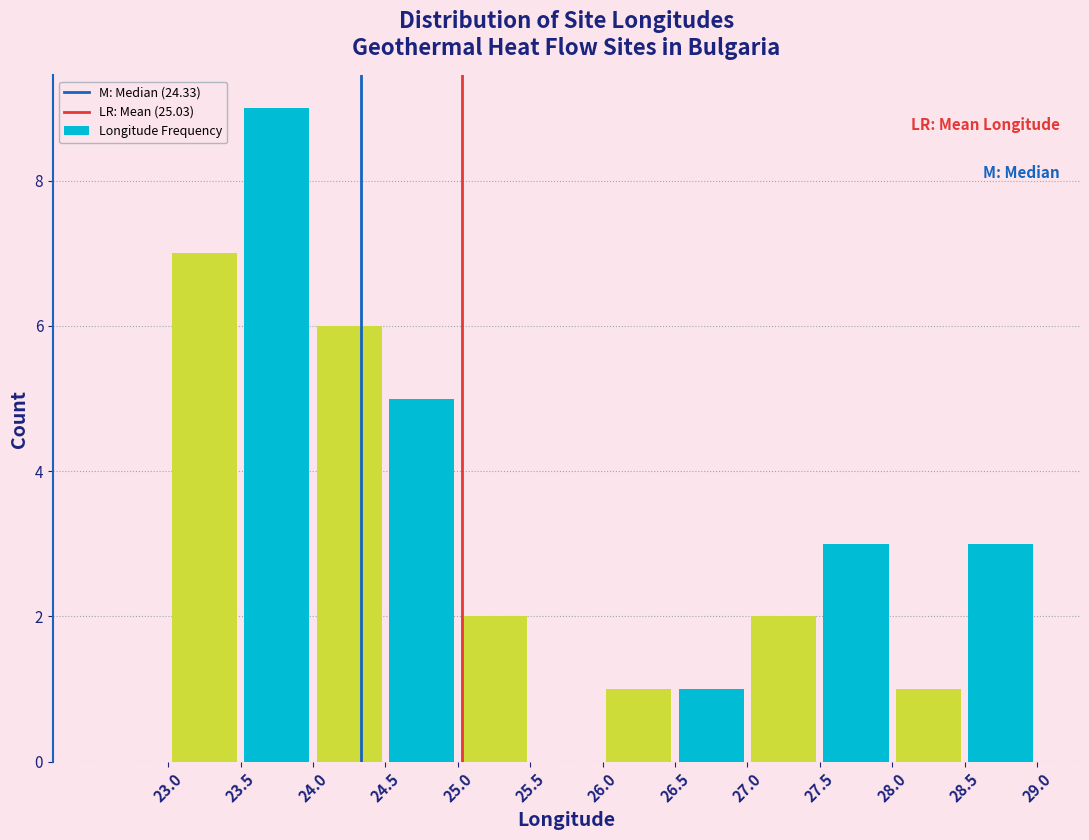

Reading left to right, transcribe this chart: for each bar, give the range it covers on the x-axis and its height. The values are not printed on the chart, so give them approximately, as read against the axis.

22.5 to 23.0: 0
23.0 to 23.5: 7
23.5 to 24.0: 9
24.0 to 24.5: 6
24.5 to 25.0: 5
25.0 to 25.5: 2
25.5 to 26.0: 0
26.0 to 26.5: 1
26.5 to 27.0: 1
27.0 to 27.5: 2
27.5 to 28.0: 3
28.0 to 28.5: 1
28.5 to 29.0: 3